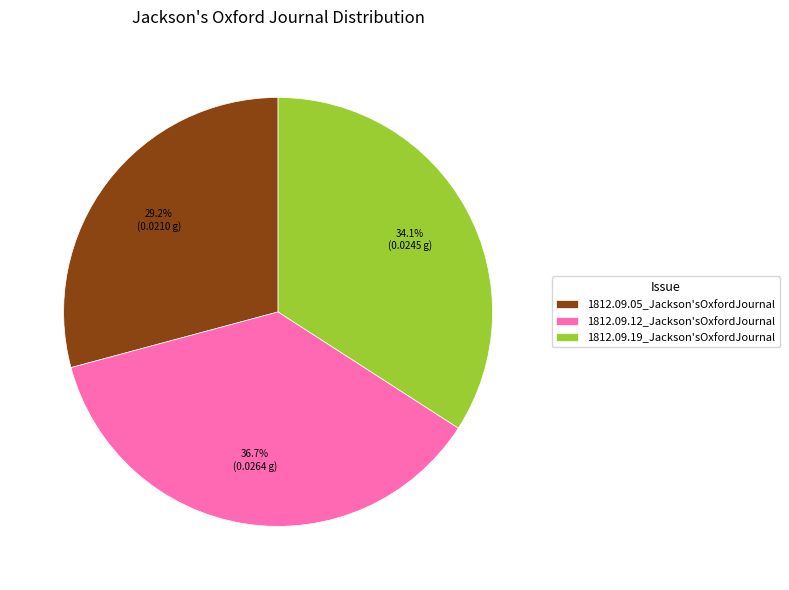

Does 1812.09.19_Jackson'sOxfordJournal represent more than half of the total?

No